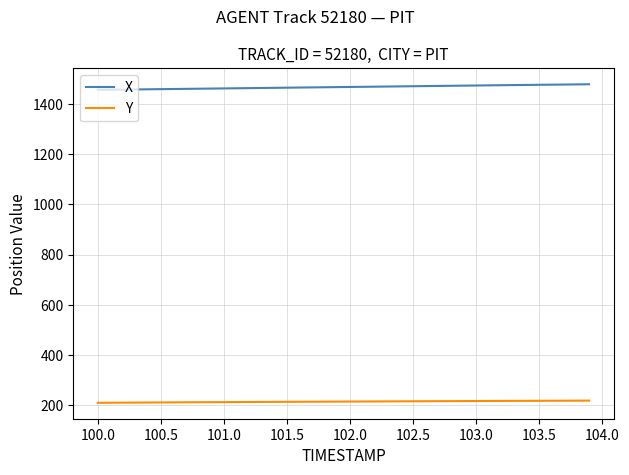

True or false: Y and X intersect in this chart.

False